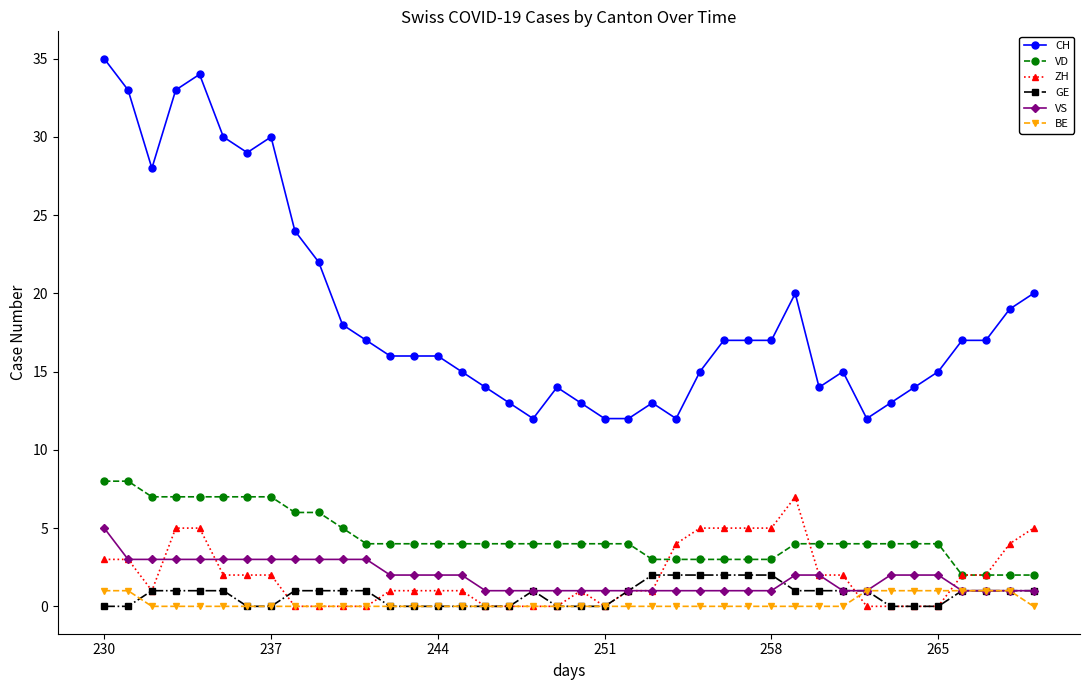

Which series has the largest total across all categories?

CH